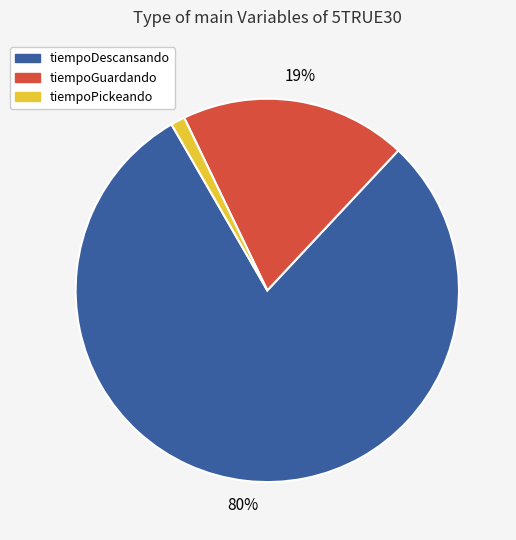

To the nearest percent, what is the difference between the largest and smallest slice percentages?

79%